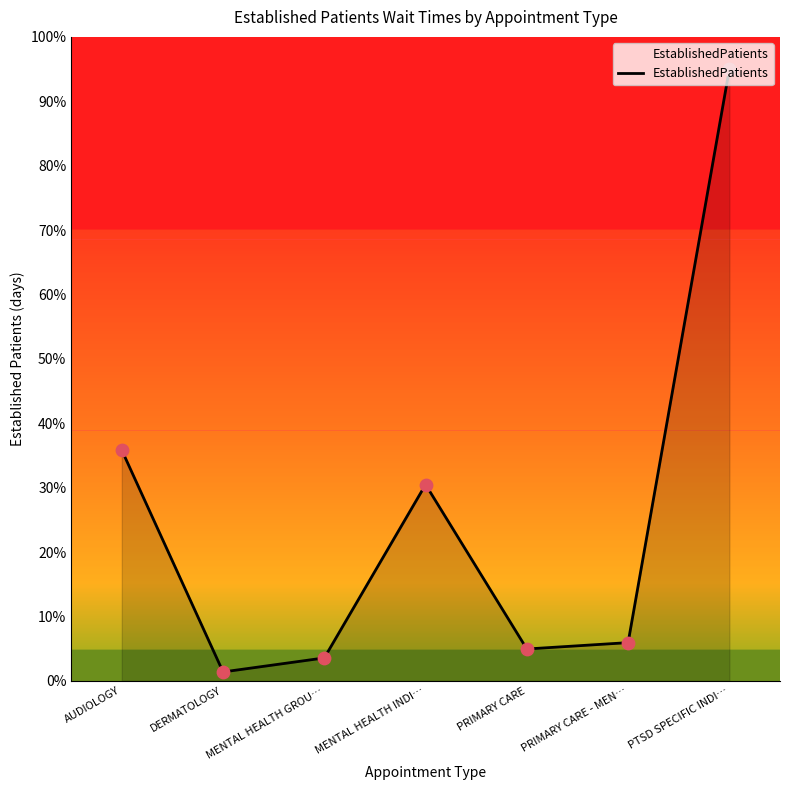

Between DERMATOLOGY and PRIMARY CARE, which is larger?

PRIMARY CARE